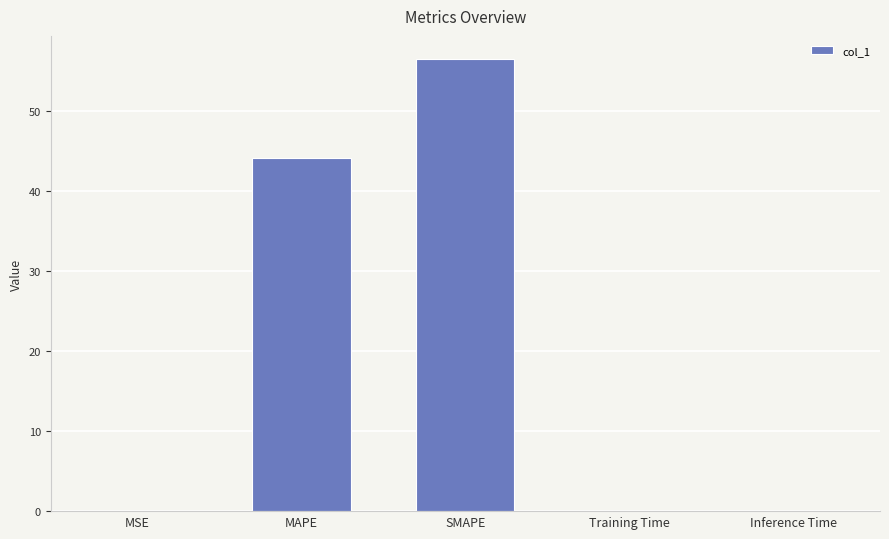

What is the change in value from MSE to SMAPE?

+56.6